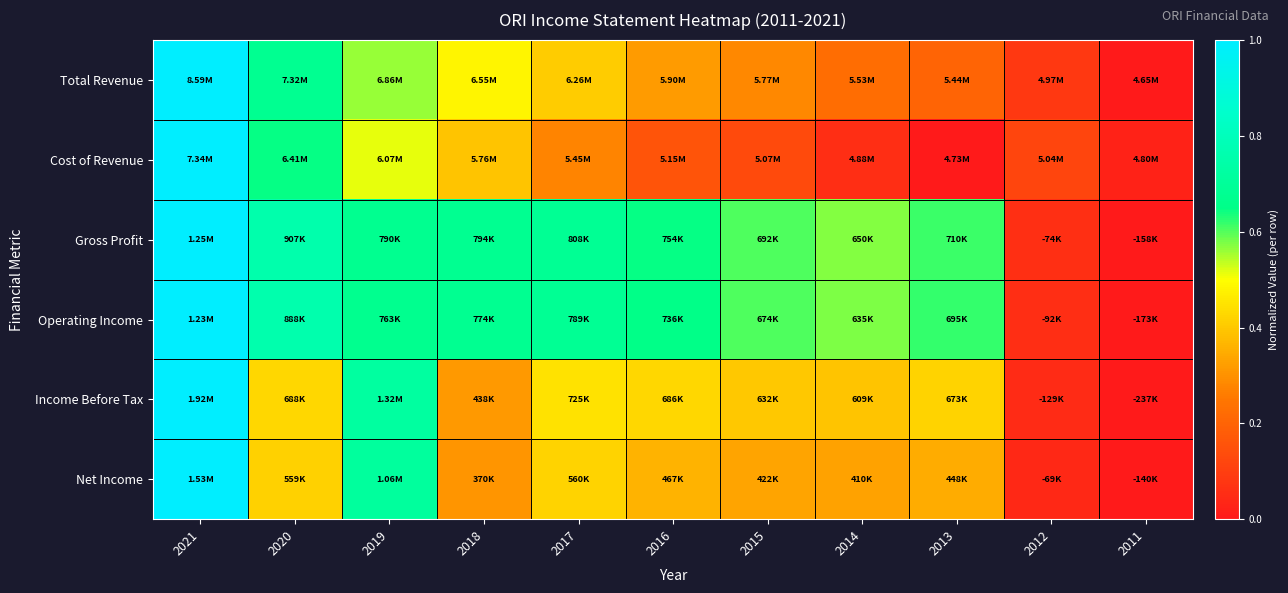

Count the number of categories in the chart.

11